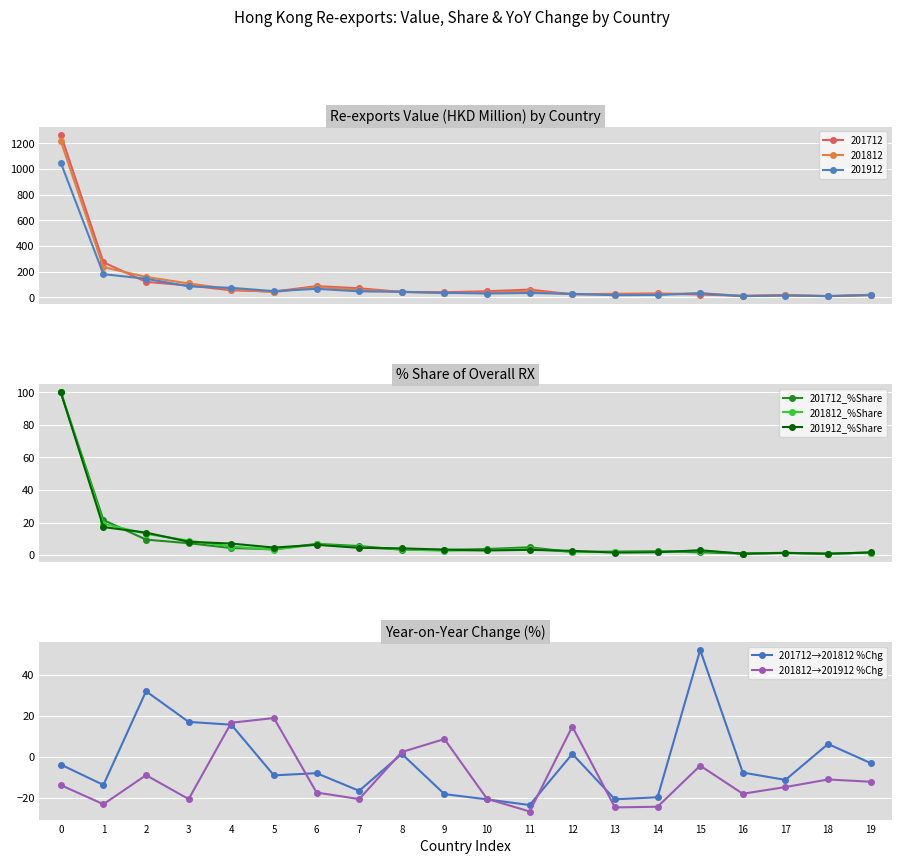

How many intersections are there between 201712_%Share and 201812_%Share?

9